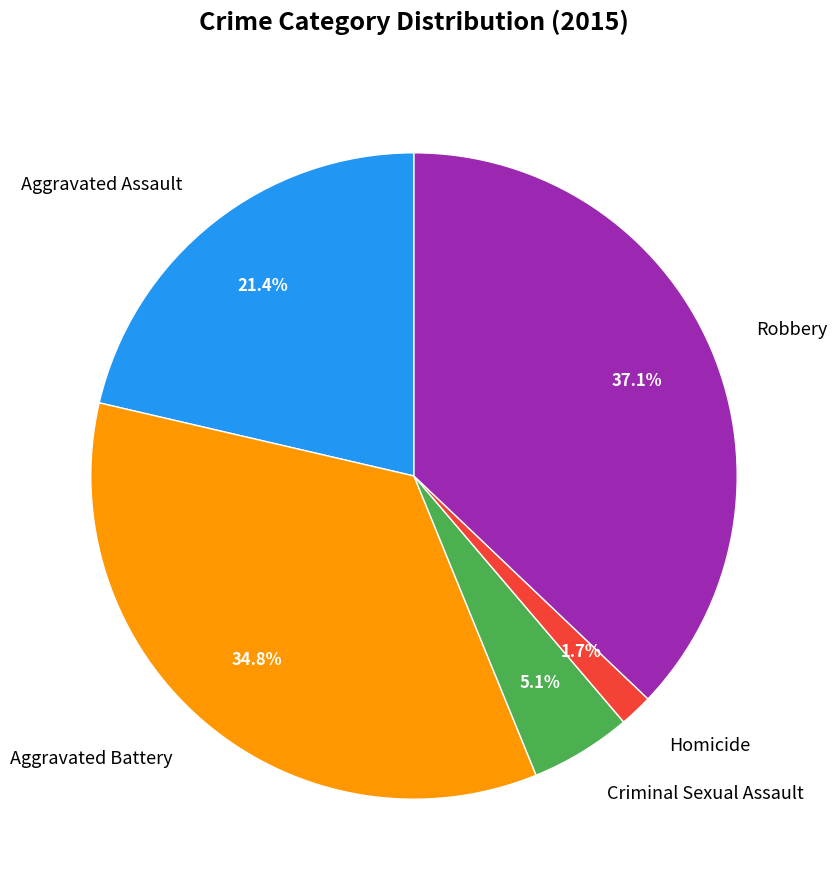

What is the total percentage of Robbery and Homicide?

38.8%